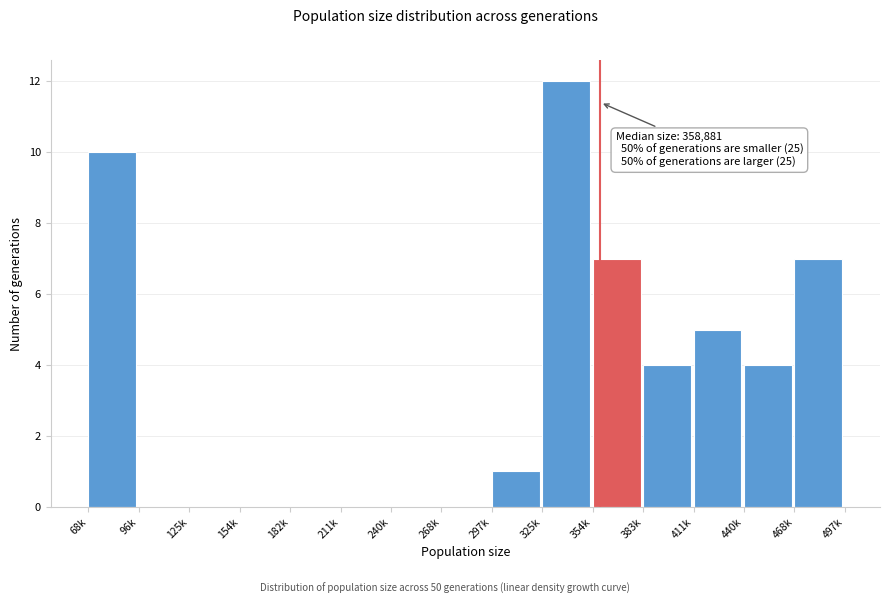

Reading left to right, transcribe all the data shown in this chart.

68k=10	96k=0	125k=0	154k=0	182k=0	211k=0	240k=0	268k=0	297k=1	325k=12	354k=7	383k=4	411k=5	440k=4	468k=7